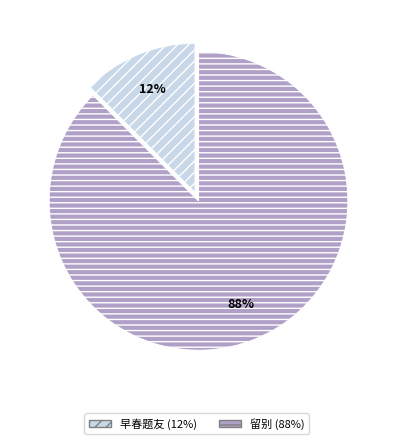

Count the number of slices in the pie.

2